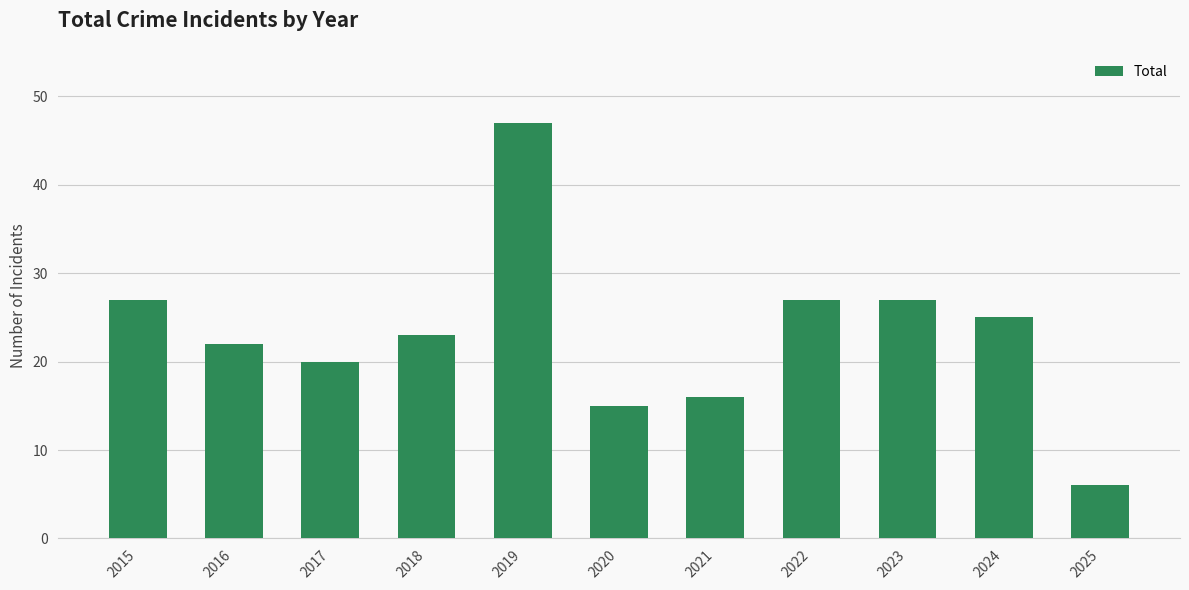

What is the value of the 1st bar from the left?

27